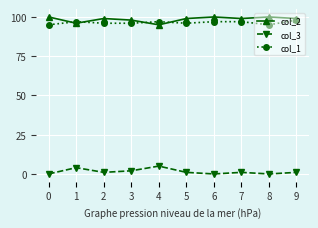

True or false: col_1 and col_3 cross at least once.

False